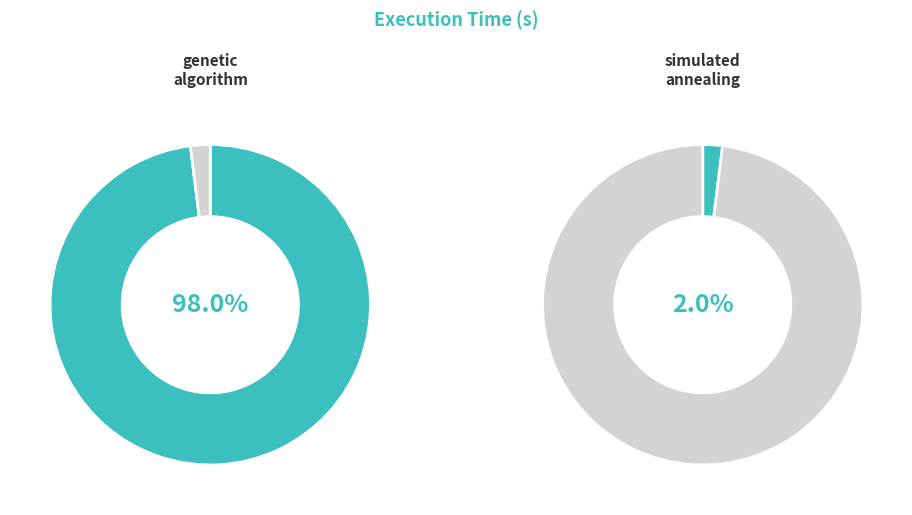

What is the largest slice in the pie chart?

genetic_algorithm